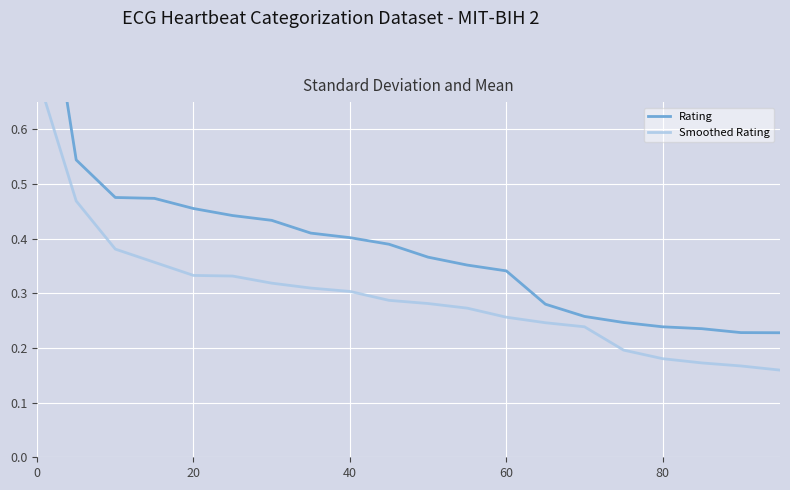

What is the minimum value for Rating?

0.2